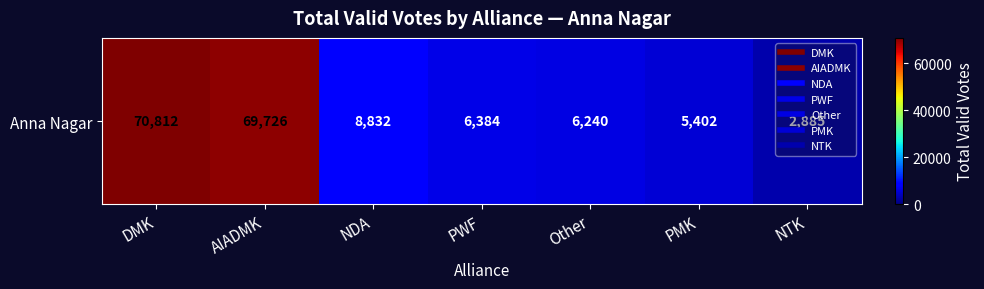

What is the sum of the values at NTK and DMK?

73697